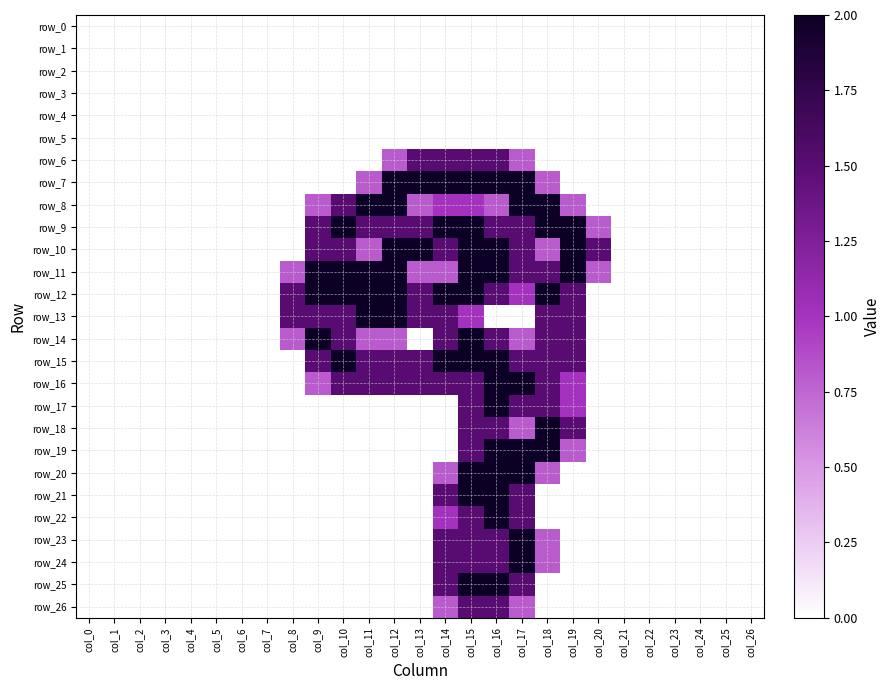

What is the total value across all series at col_14?

25.9